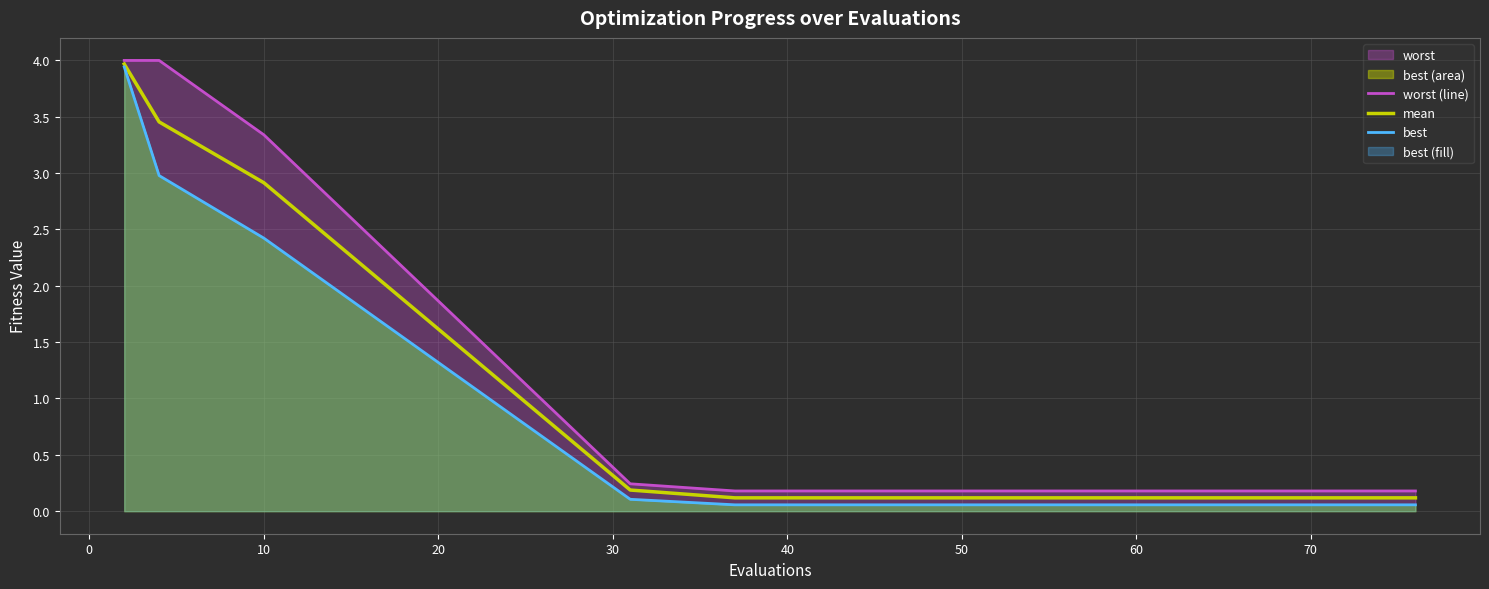

True or false: mean and best intersect in this chart.

False